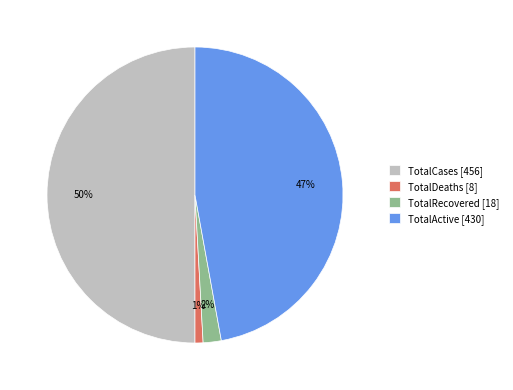

Is it true that TotalRecovered [18] is 13% of the pie?

False